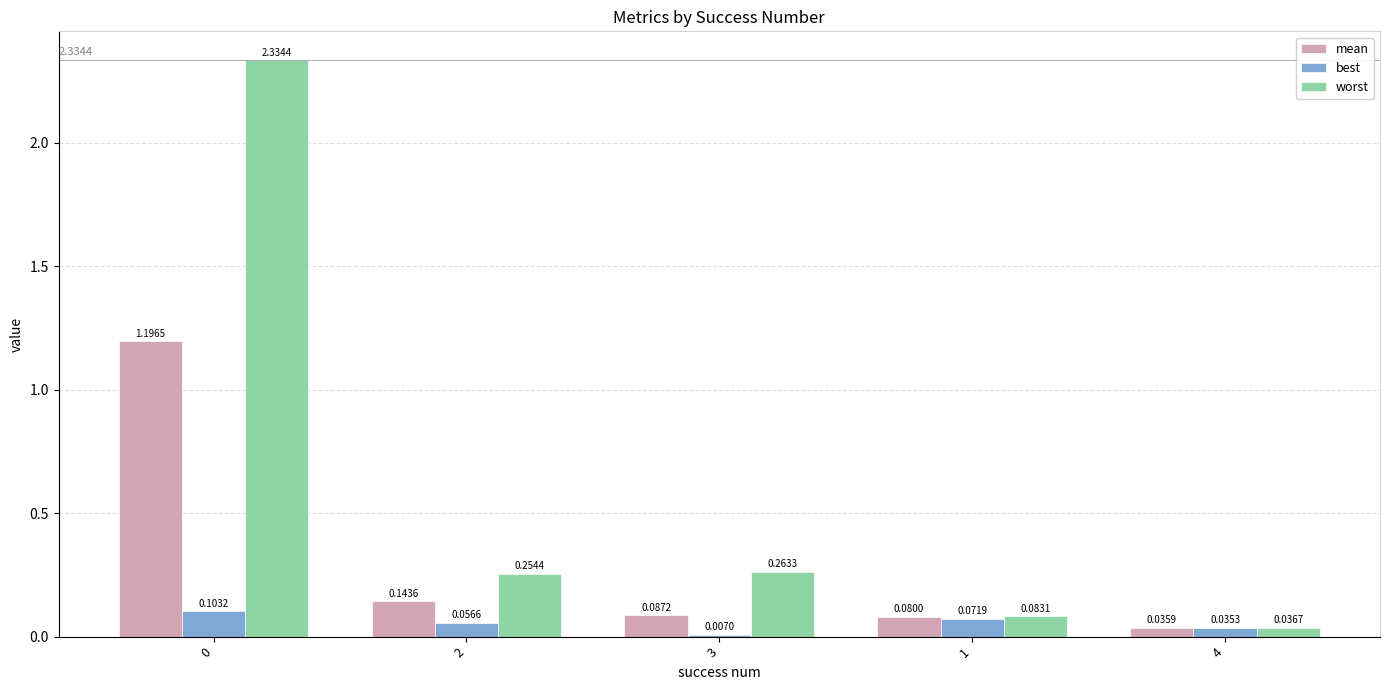

Is the value of best at 4 greater than the value of worst at 3?

No